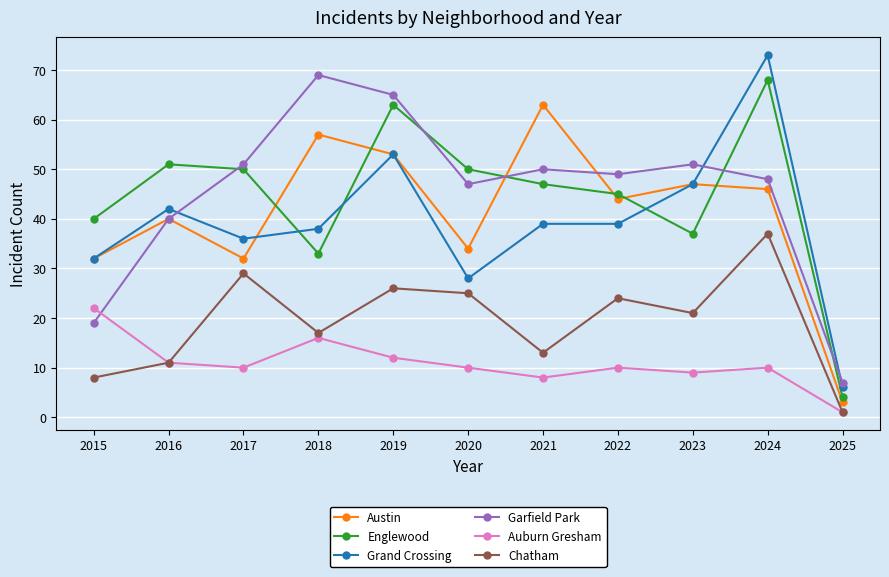

How many times do Grand Crossing and Garfield Park cross each other?

3